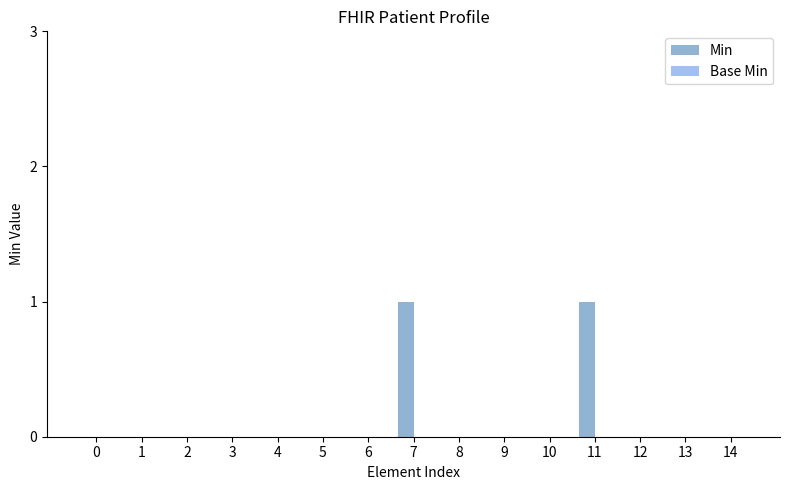

True or false: the data shows 0 at 8.

True